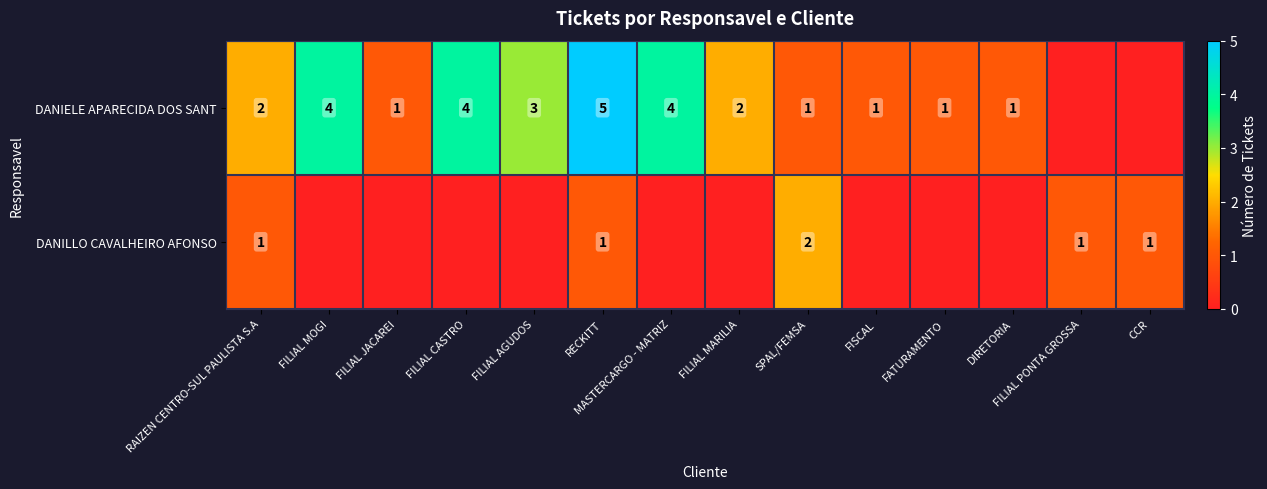

What is the difference between the highest and lowest values at MASTERCARGO - MATRIZ?

4